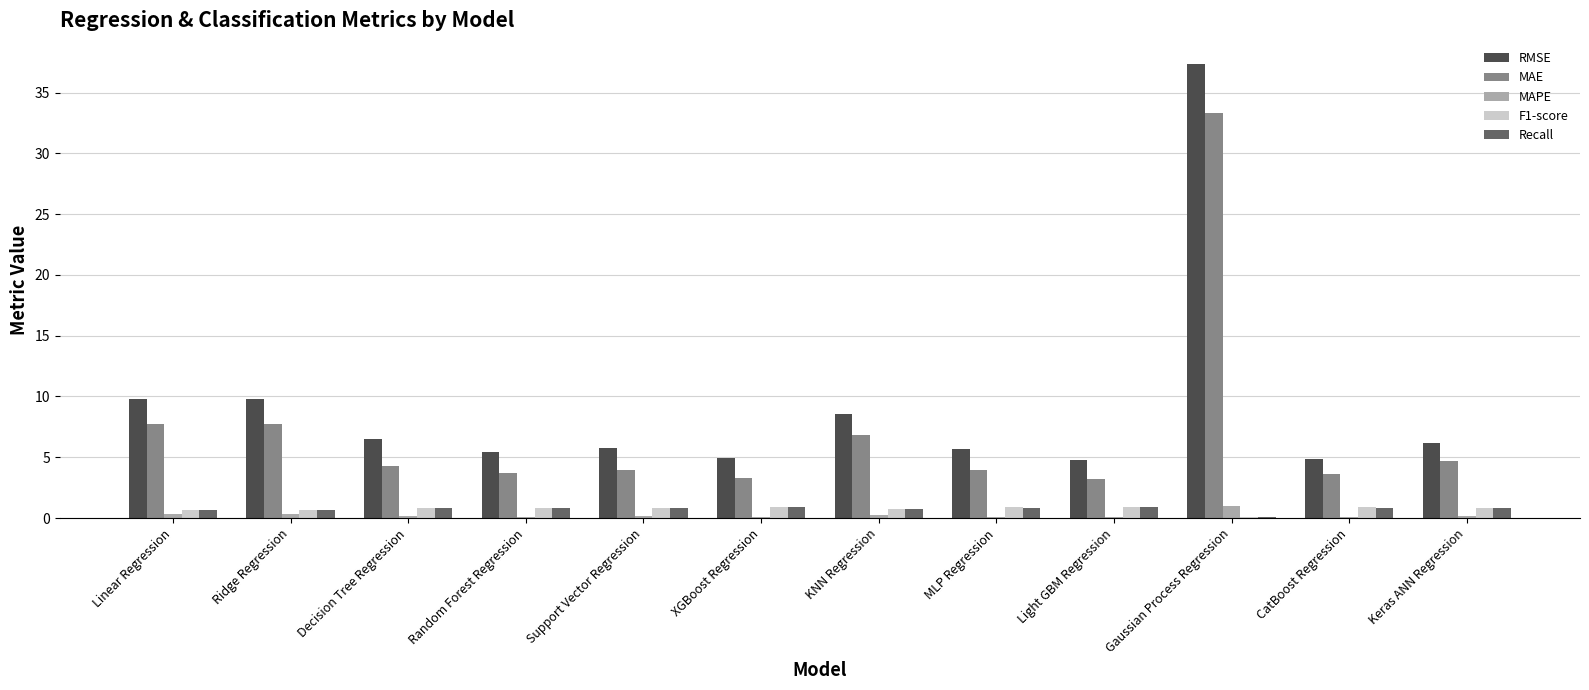

Between Ridge Regression and XGBoost Regression, which series saw the biggest shift?

RMSE